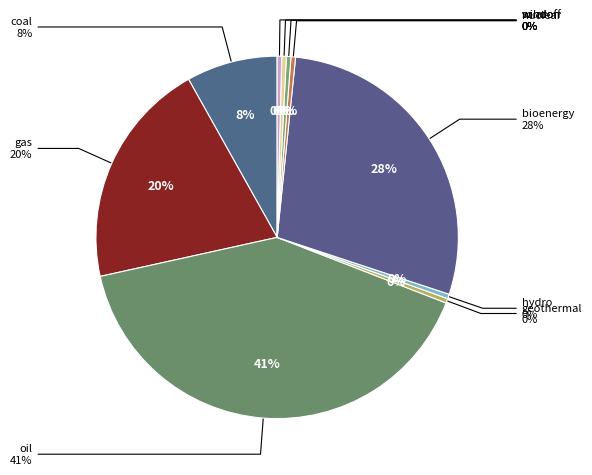

Is it true that windoff is 1% of the pie?

False